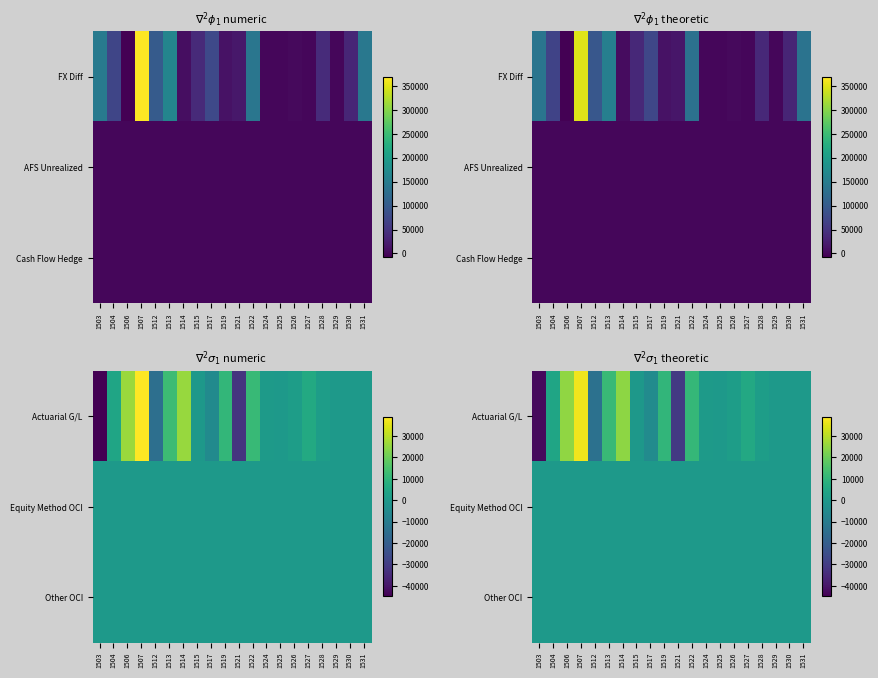

At how many categories does at least one series exceed -8773?

20